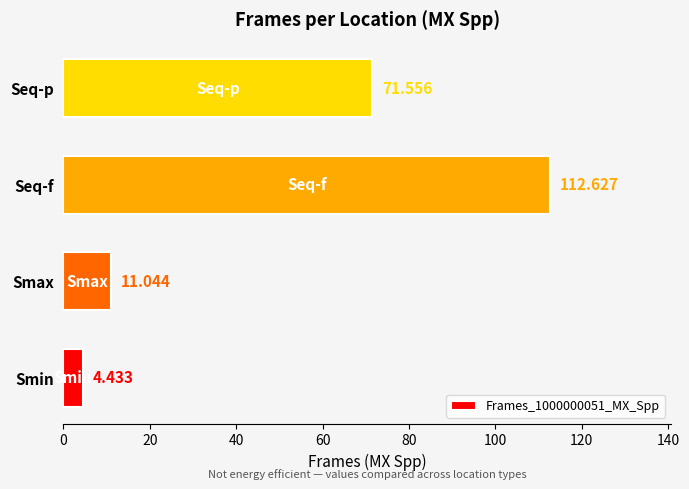

Which has a higher value, Smax or Smin?

Smax